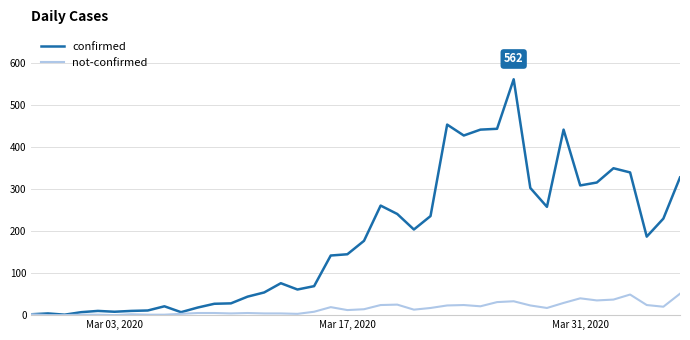

Which series has the widest spread of values?

confirmed